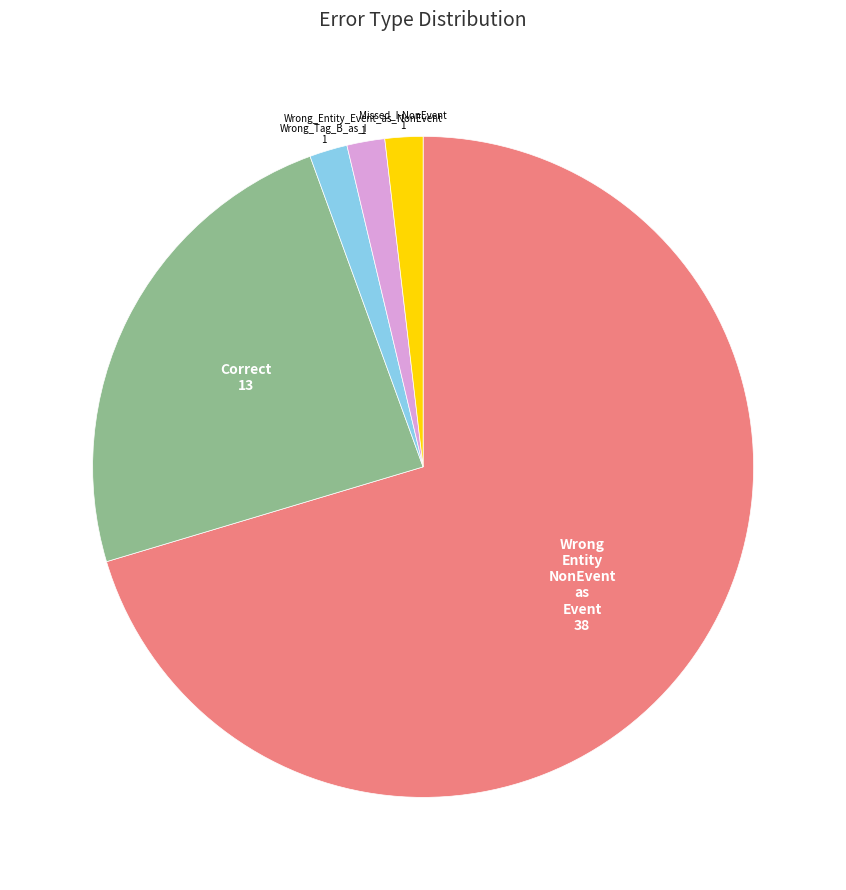

Is there any slice that represents more than half of the pie?

Yes